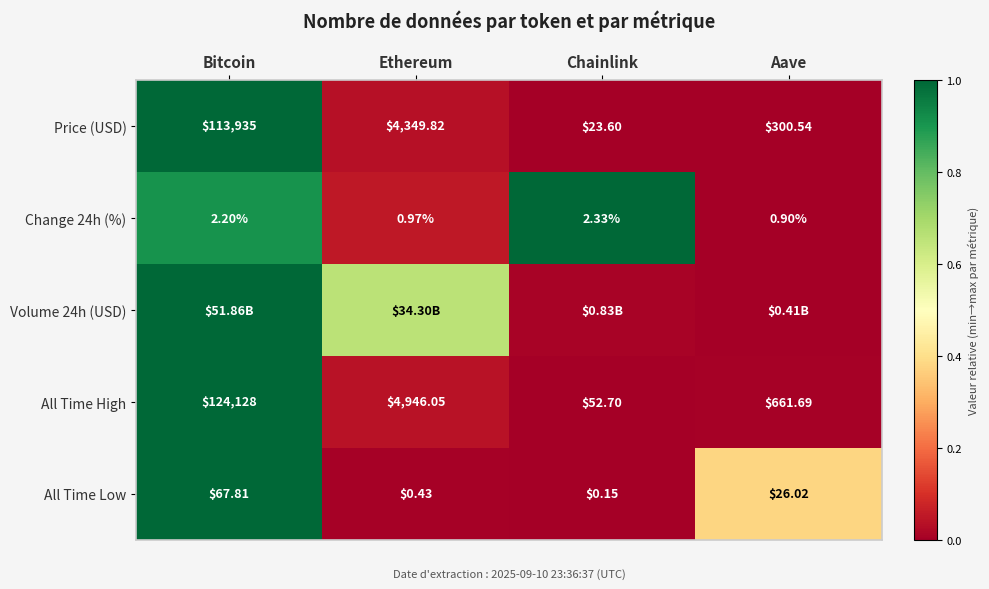

At which label does Change 24h (%) reach its peak?

Chainlink